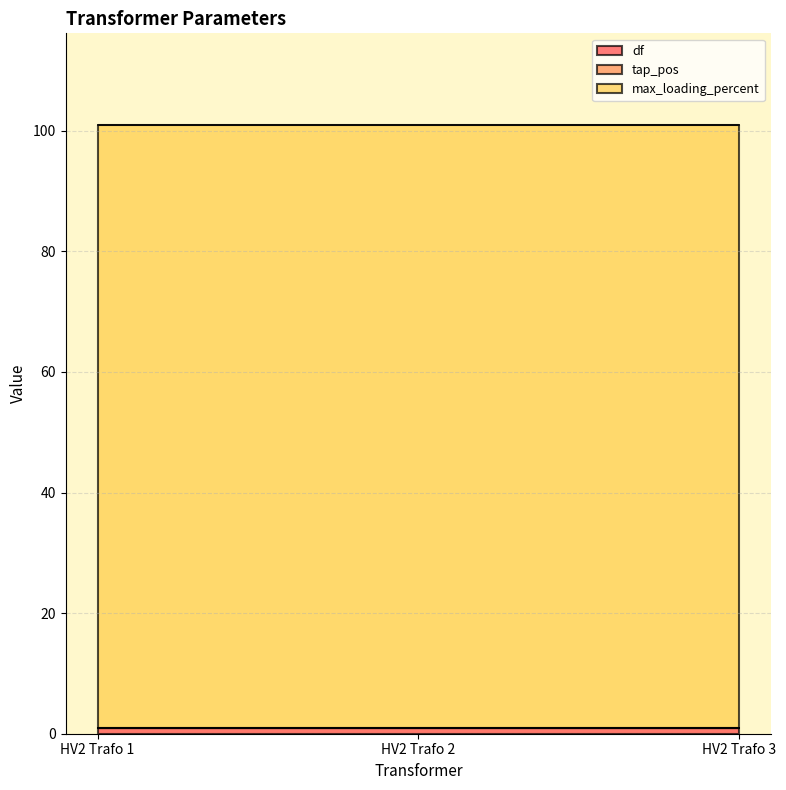

What are all the series names shown in the legend?

df, tap_pos, max_loading_percent